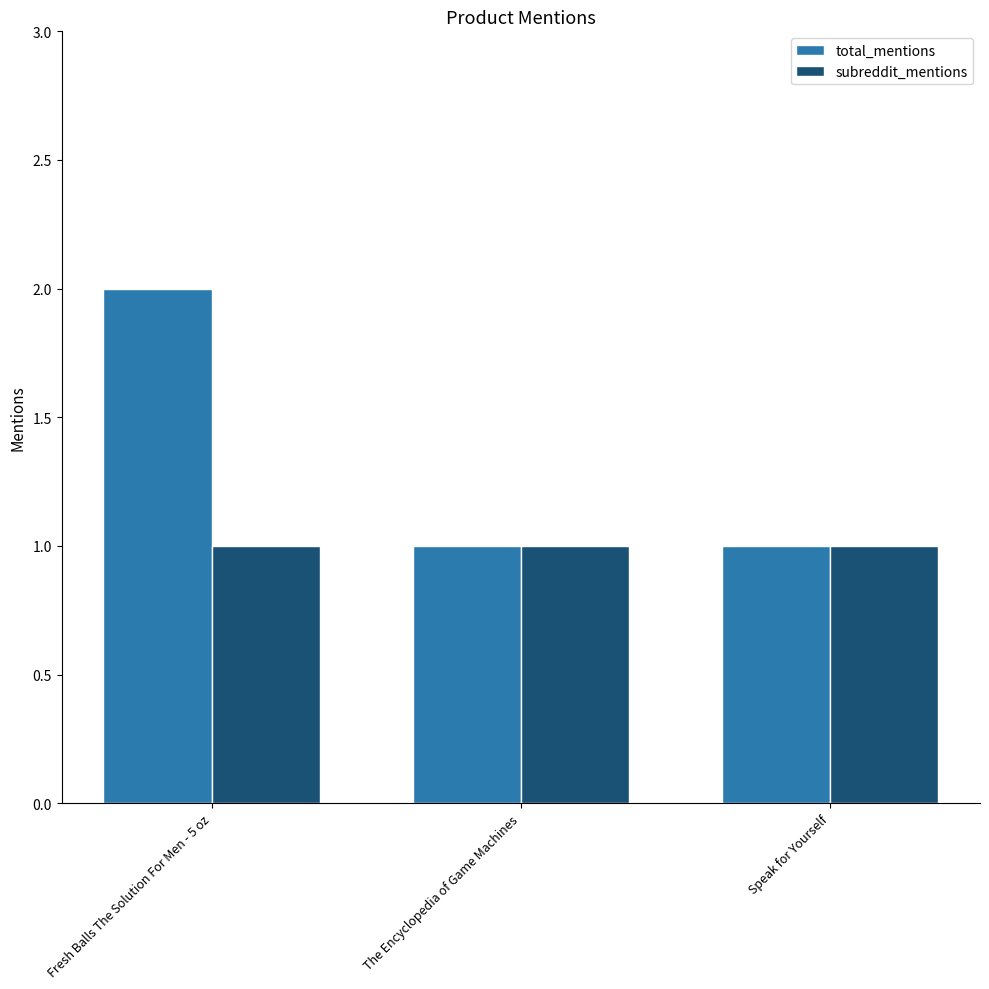

Which series has the largest total across all categories?

total_mentions